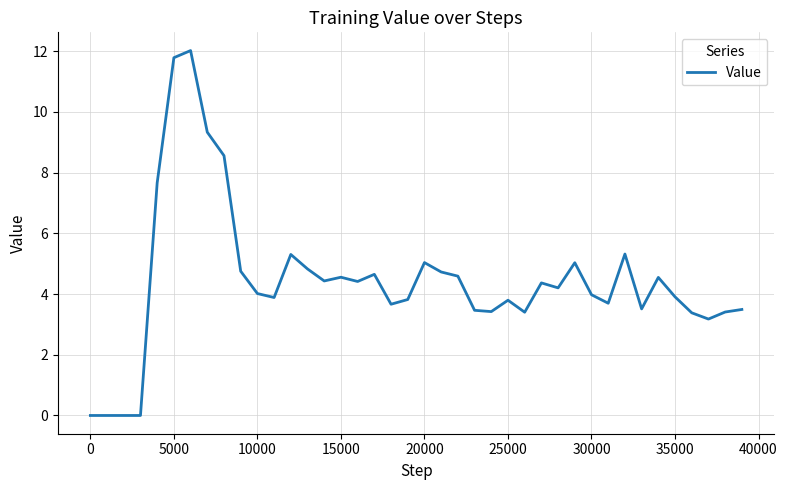

What is the difference between the maximum and minimum values?

12.0